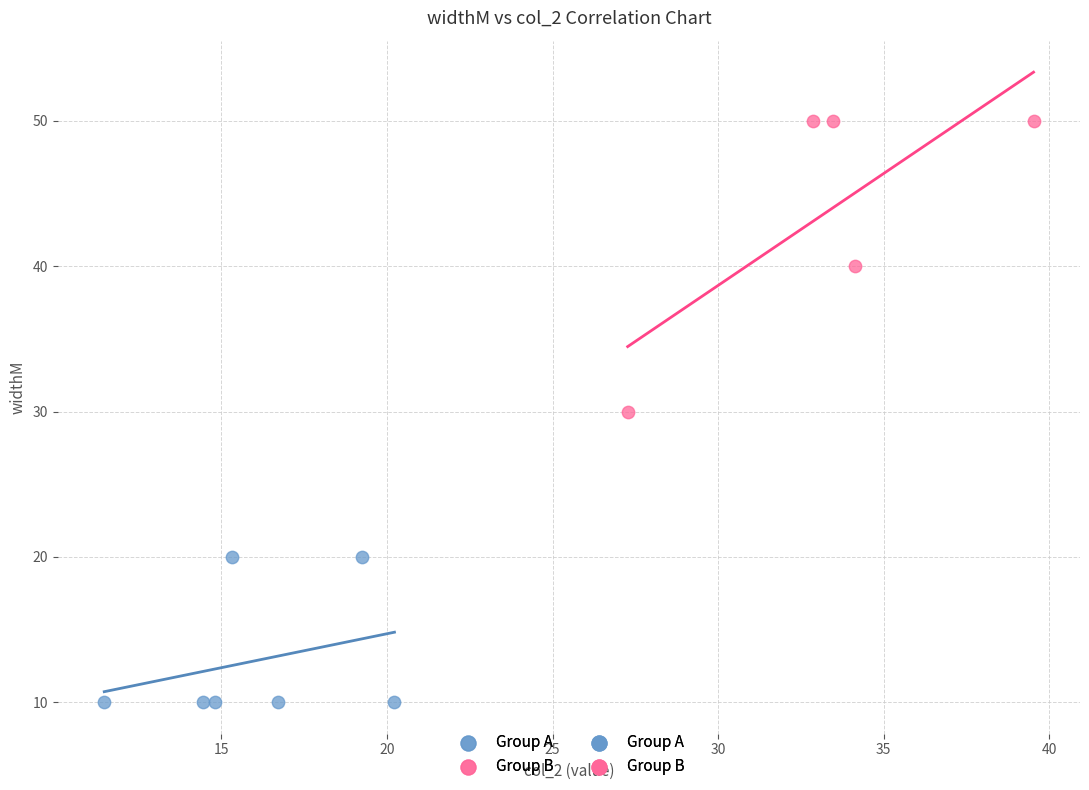

Which series has the widest spread of Y values?

Group B